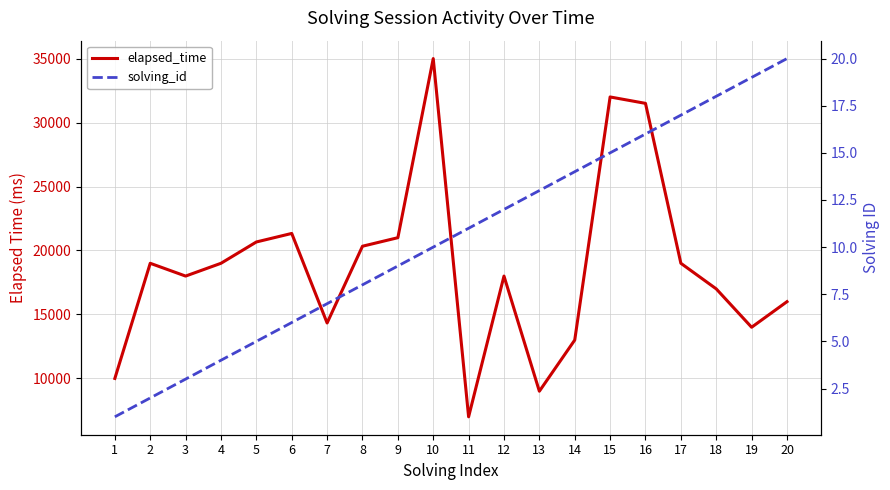

Rank the series by their average value, from lowest to highest.

solving_id, elapsed_time